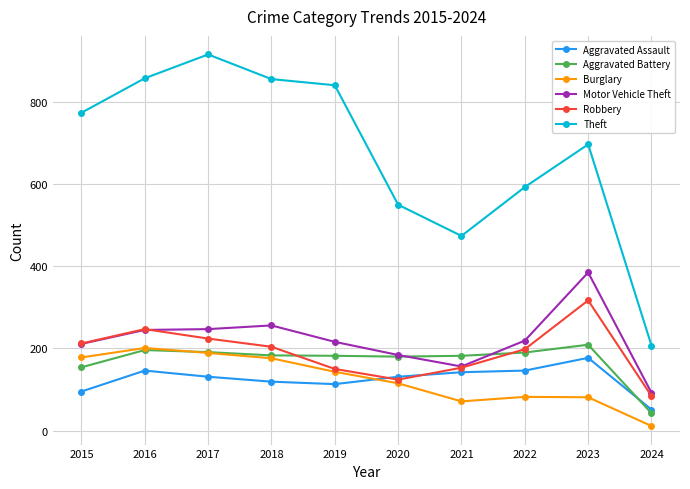

At which category does the chart reach its peak across all series?

2017